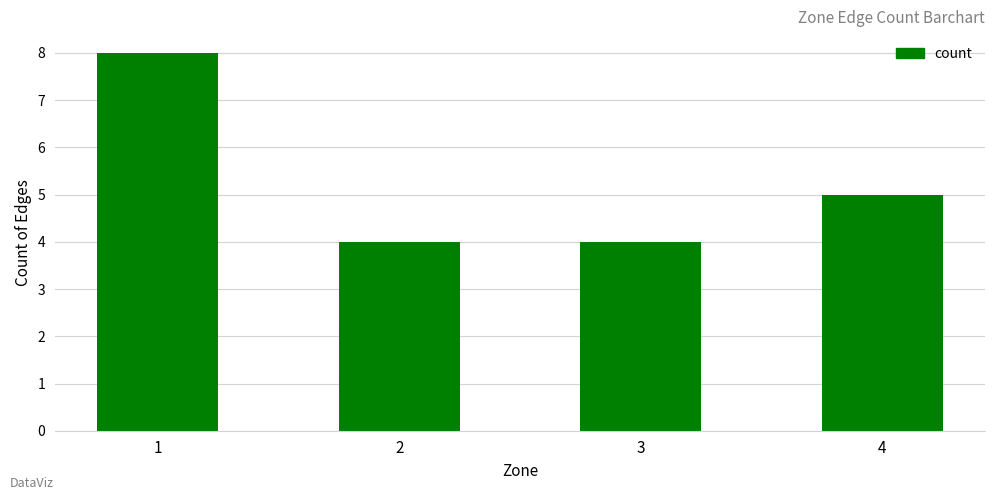

What is the change in value from 1 to 2?

-4